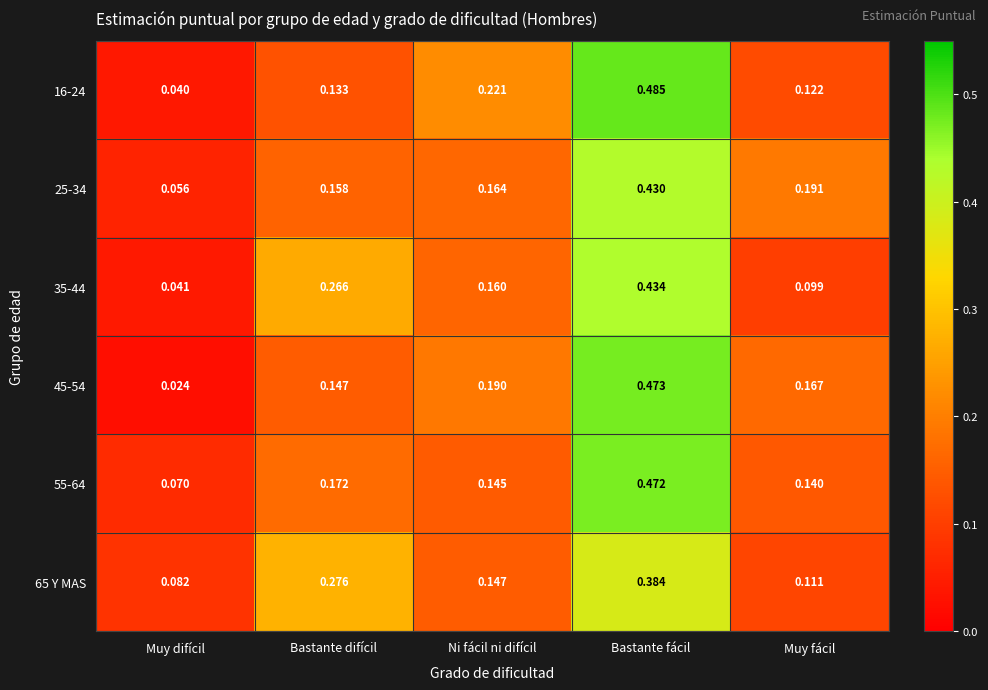

Which category has the lowest value in the 16-24 series?

Muy difícil